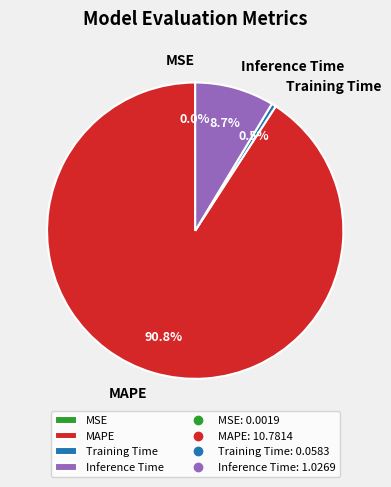

Which category has the biggest portion of the pie?

MAPE